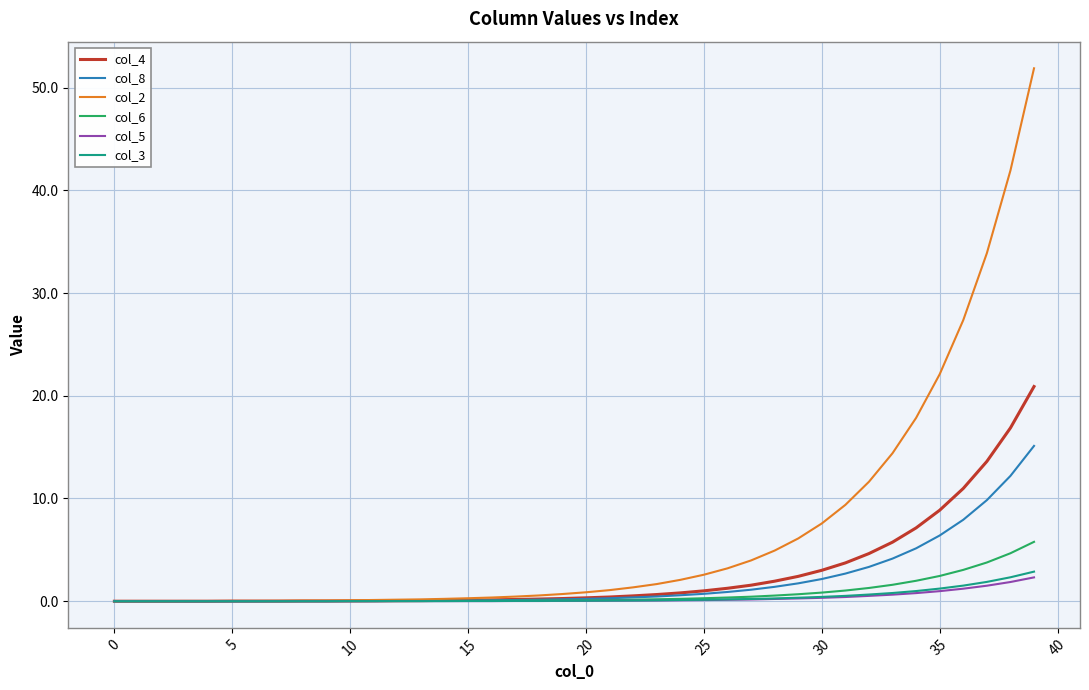

What is the maximum value shown in the chart?

51.9